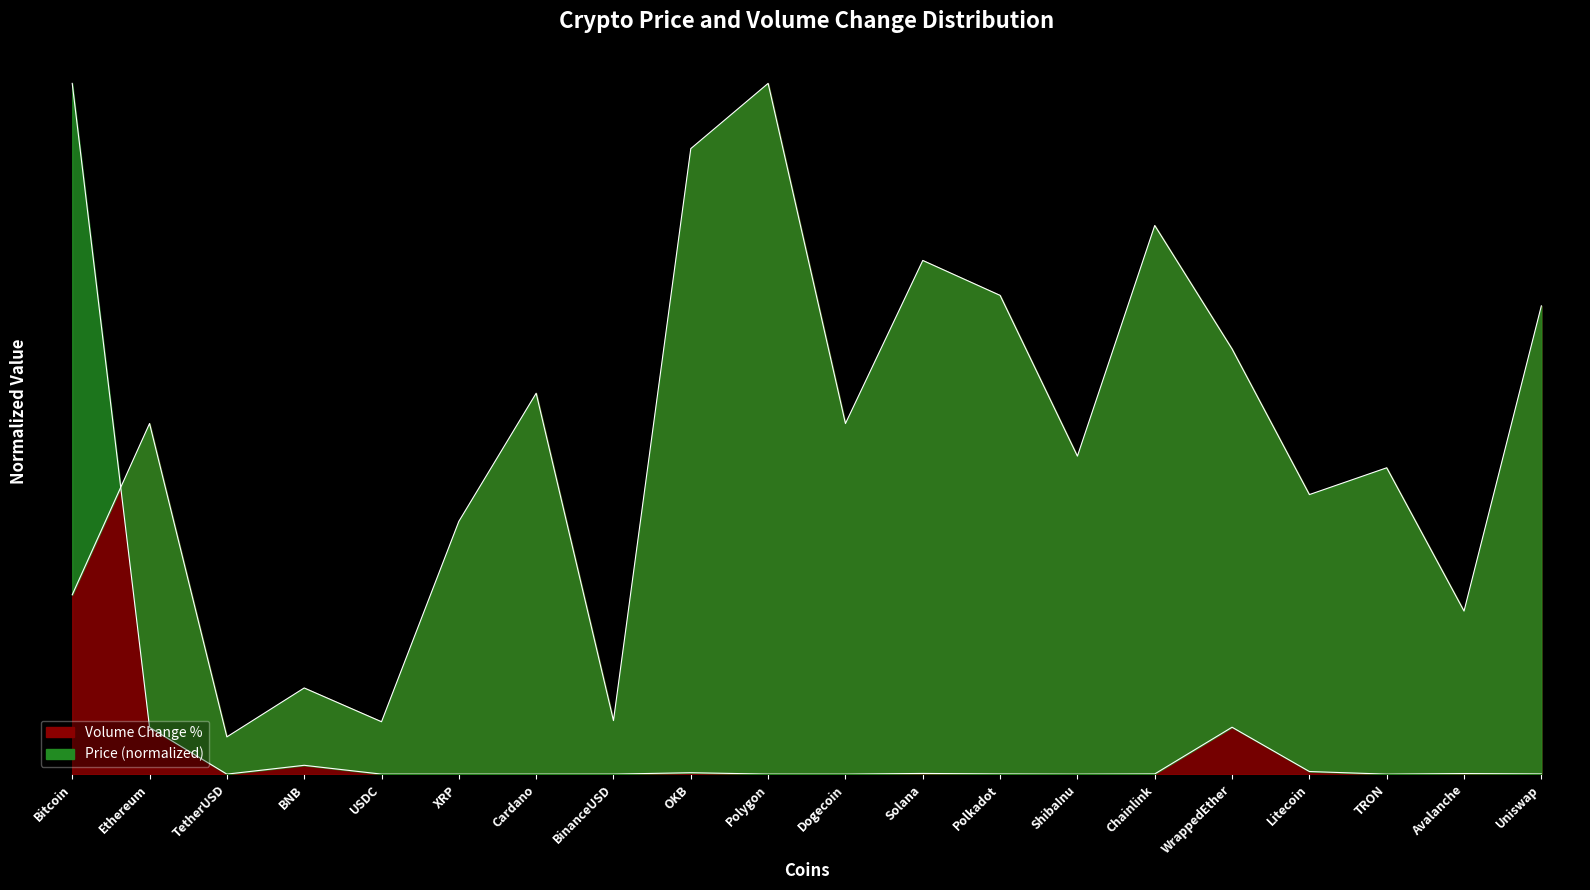

Reading right to left, extract all data points from this chart.

Price: Uniswap=0.0	Avalanche=0.0	TRON=0.0	Litecoin=0.0	WrappedEther=0.1	Chainlink=0.0	ShibaInu=0.0	Polkadot=0.0	Solana=0.0	Dogecoin=0.0	Polygon=0.0	OKB=0.0	BinanceUSD=0.0	Cardano=0.0	XRP=0.0	USDC=0.0	BNB=0.0	TetherUSD=0.0	Ethereum=0.1	Bitcoin=1.0
Volume_pct: Uniswap=0.7	Avalanche=0.2	TRON=0.4	Litecoin=0.4	WrappedEther=0.6	Chainlink=0.8	ShibaInu=0.5	Polkadot=0.7	Solana=0.7	Dogecoin=0.5	Polygon=1.0	OKB=0.9	BinanceUSD=0.1	Cardano=0.6	XRP=0.4	USDC=0.1	BNB=0.1	TetherUSD=0.1	Ethereum=0.5	Bitcoin=0.3